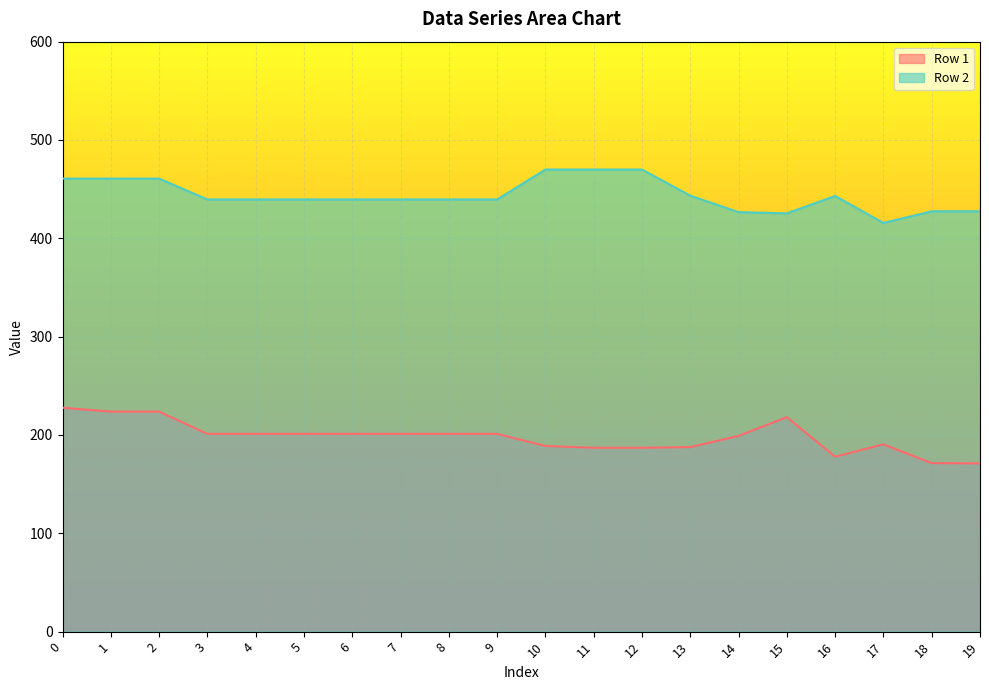

What is the lowest value of the Row 2 series?

415.6